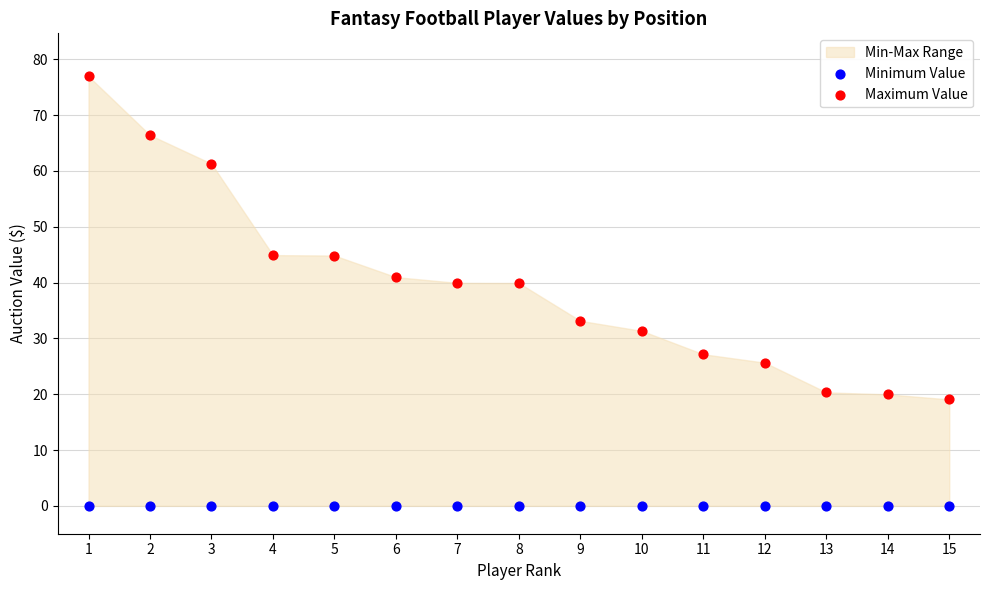

Which series reaches the maximum Y coordinate?

Maximum Value